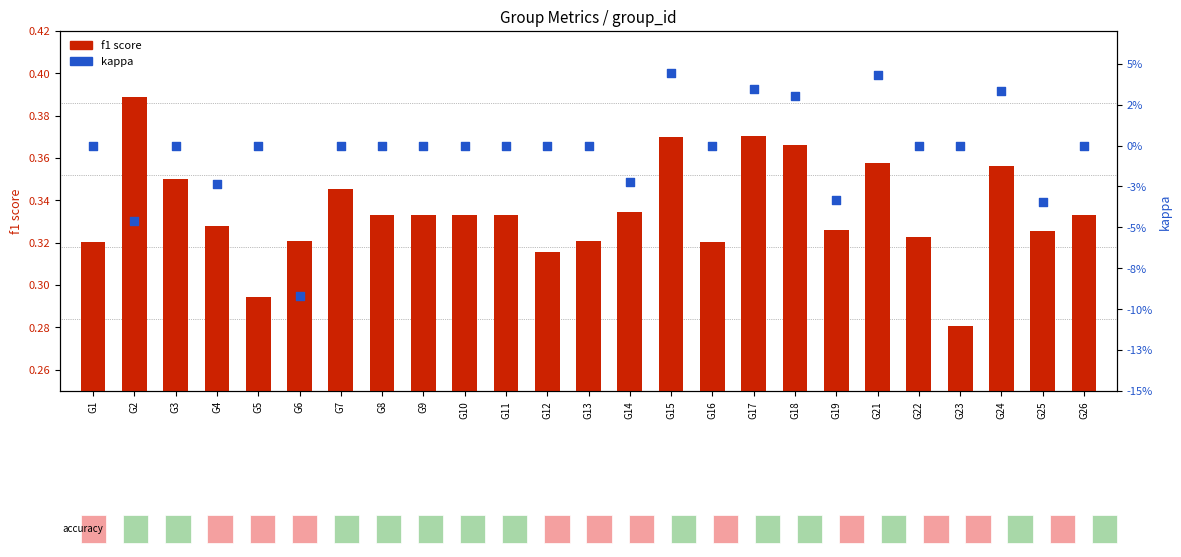

Which series has the largest Y range (max minus min)?

kappa